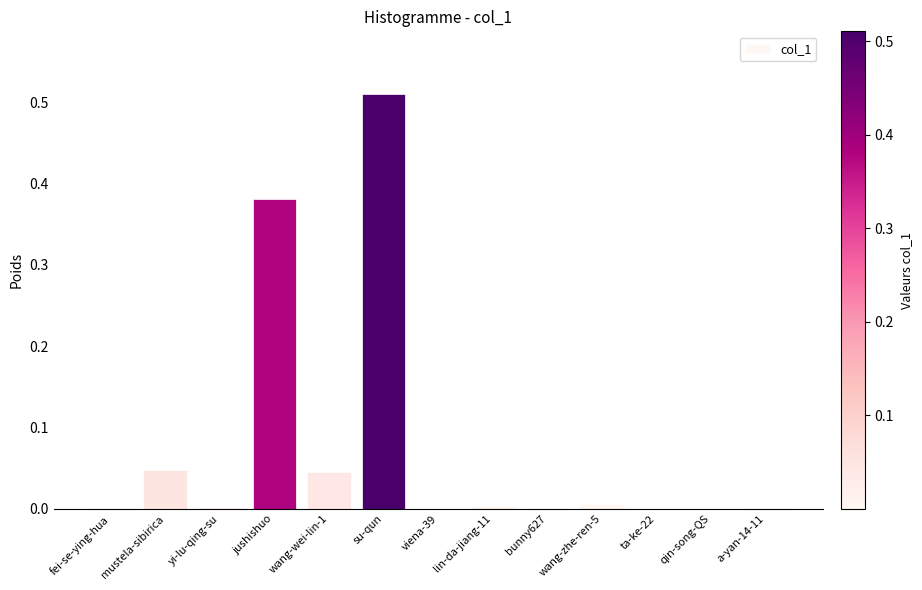

Are the bars horizontal?

No